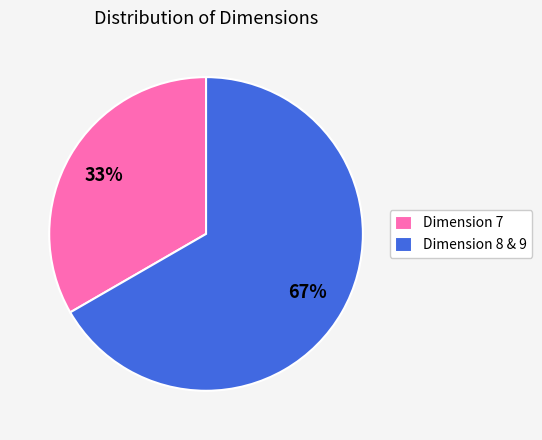

To the nearest percent, what is the average slice percentage?

50%